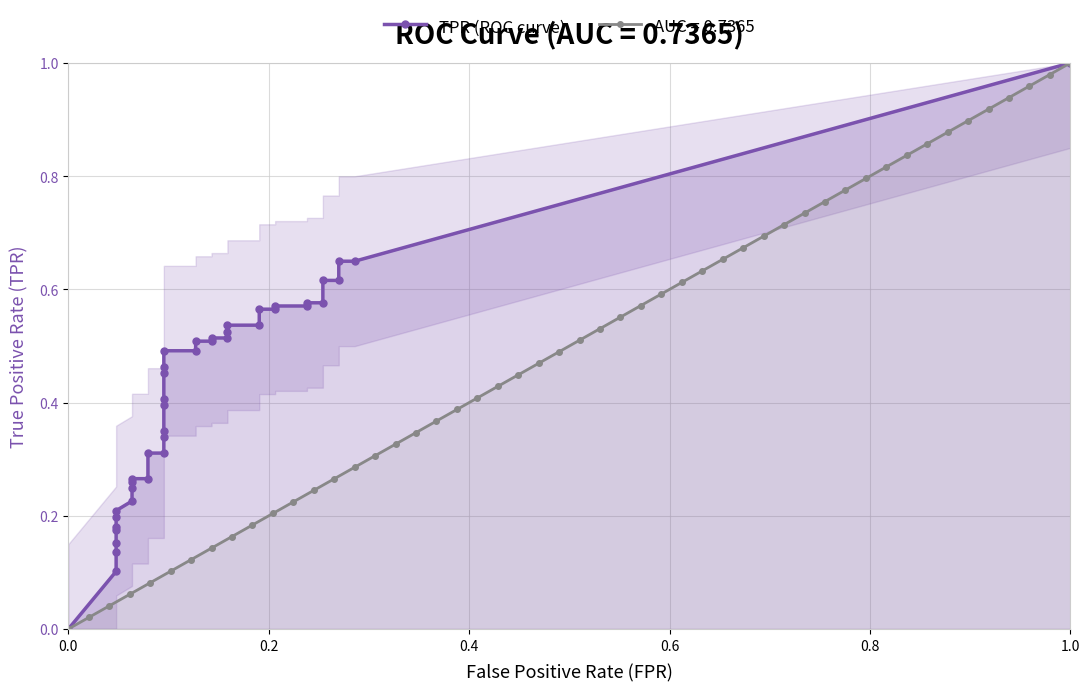

Count the fpr values in the range 0 to 1.

40